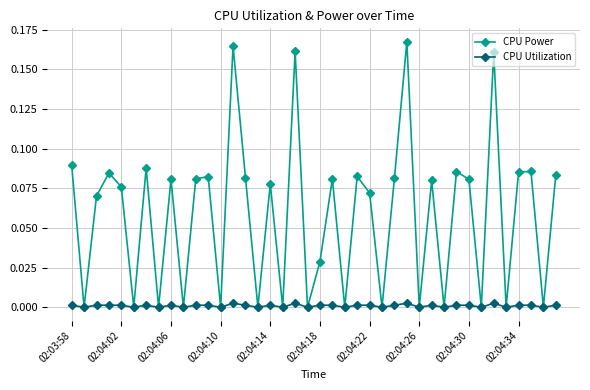

True or false: CPU Power has more than 1 points higher than both neighbors.

True